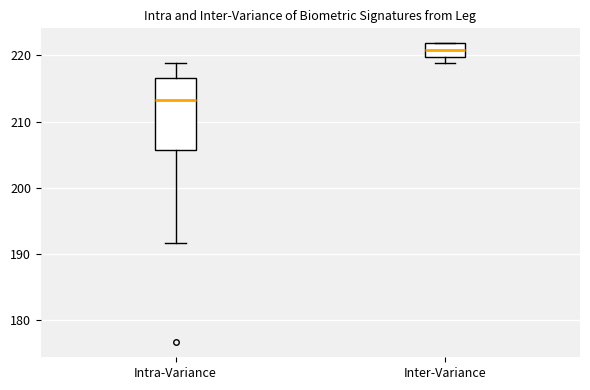

Reading left to right, read every box against the y-axis: the position of its median line, the range the box covers, and the ends of its whiskers. The values are not printed on the chart, so give them approximately, as read against the axis.

Intra-Variance: median 213, box 206 to 217, whiskers 192 to 219
Inter-Variance: median 221, box 220 to 222, whiskers 219 to 222